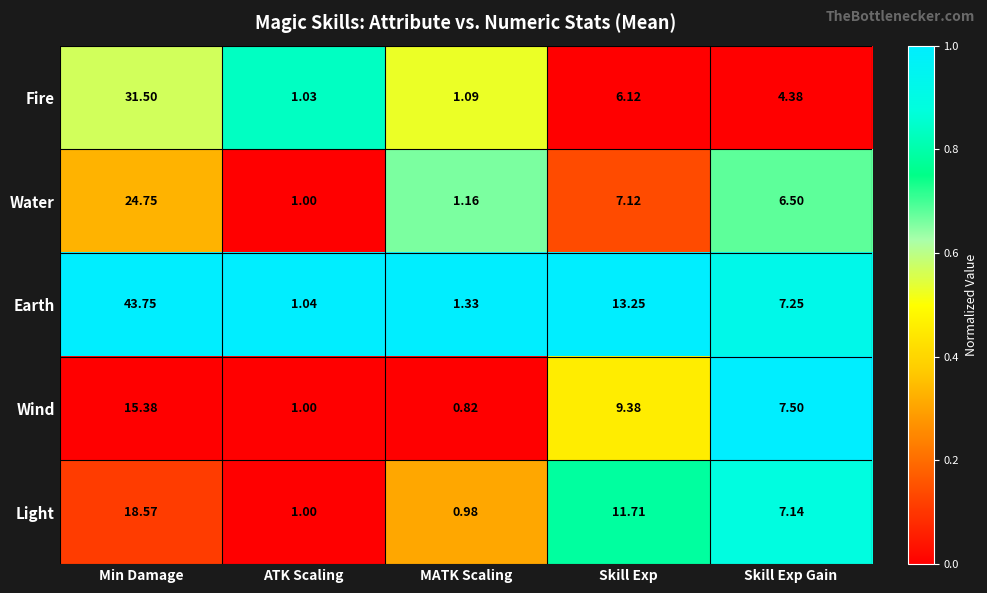

Rank the categories by Earth value from highest to lowest.

Min Damage, Skill Exp, Skill Exp Gain, MATK Scaling, ATK Scaling